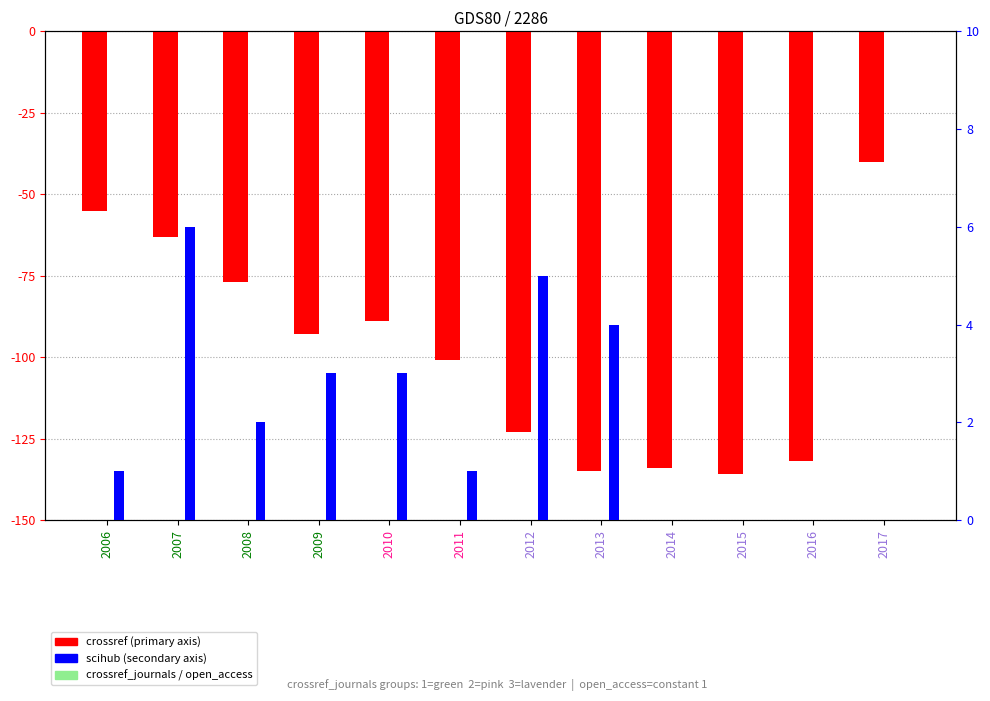

At which category is the sum across all series the highest?

2017